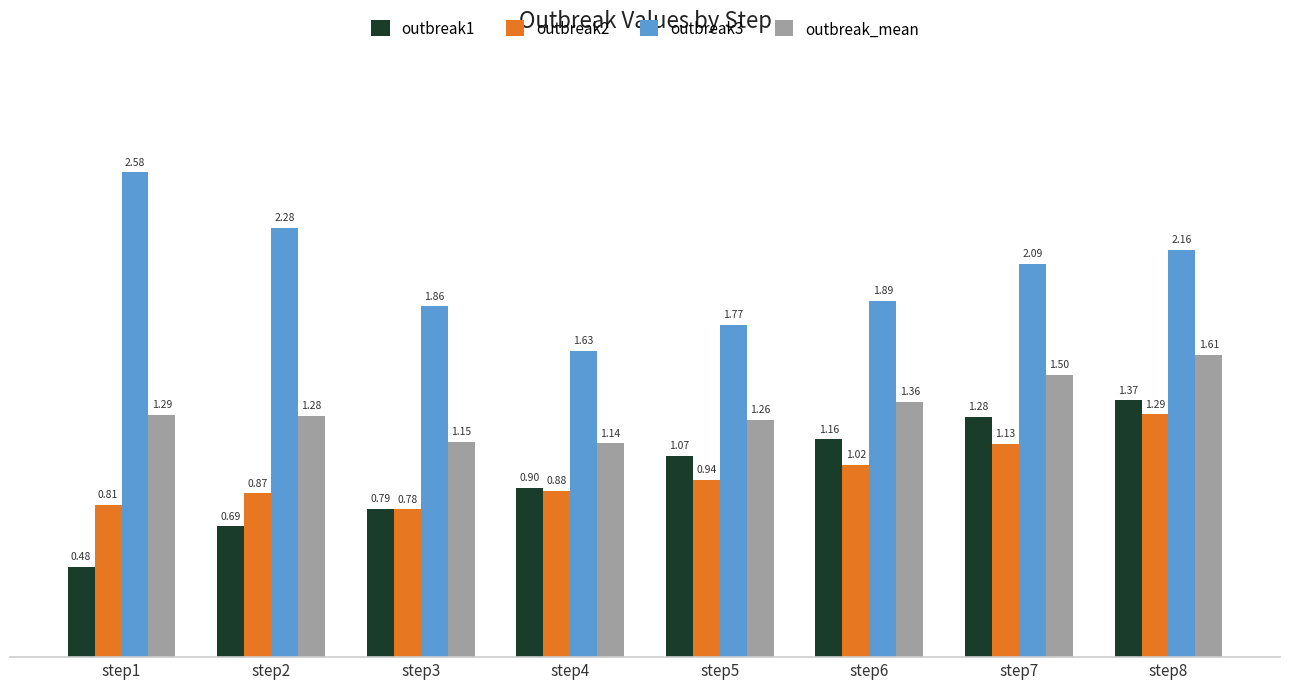

Which series has the largest range (max minus min)?

outbreak3